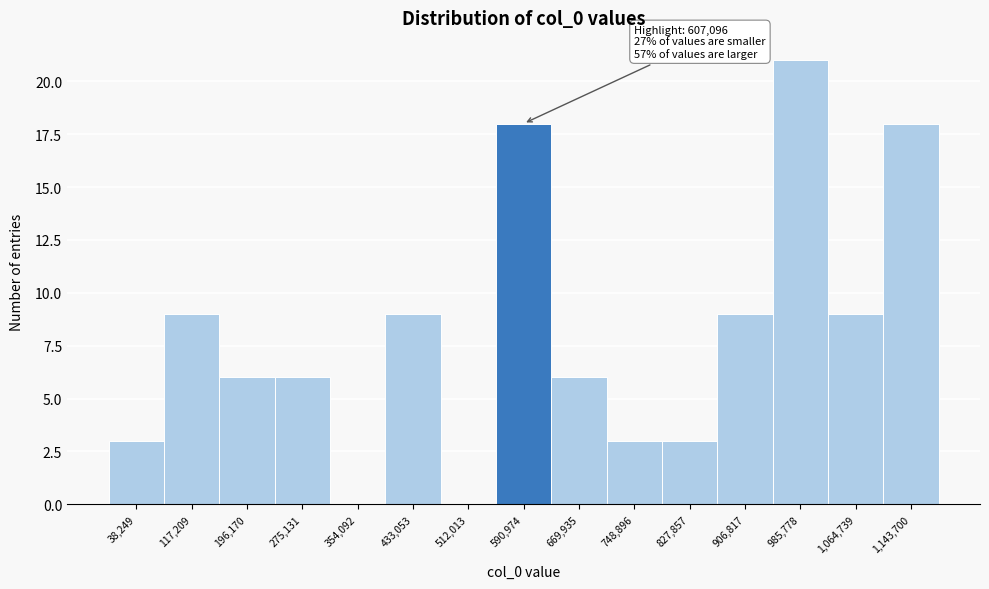

Reading left to right, what are all the values shown in this chart?

38,249=3	117,209=9	196,170=6	275,131=6	354,092=0	433,053=9	512,013=0	590,974=18	669,935=6	748,896=3	827,857=3	906,817=9	985,778=21	1,064,739=9	1,143,700=18